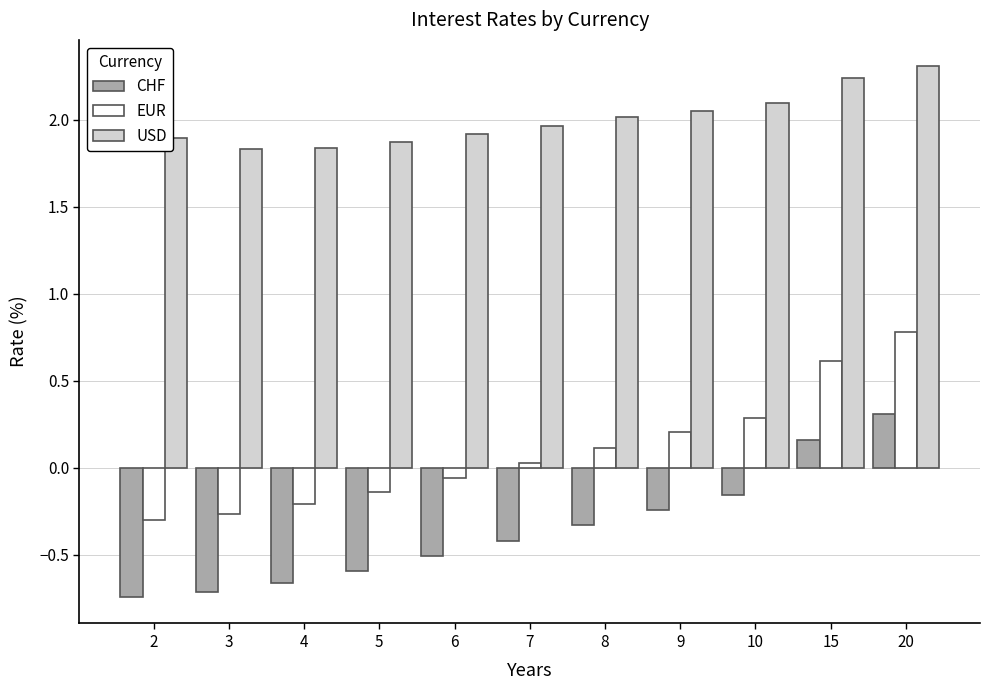

The EUR series shows -0.5 at 2. True or false?

False